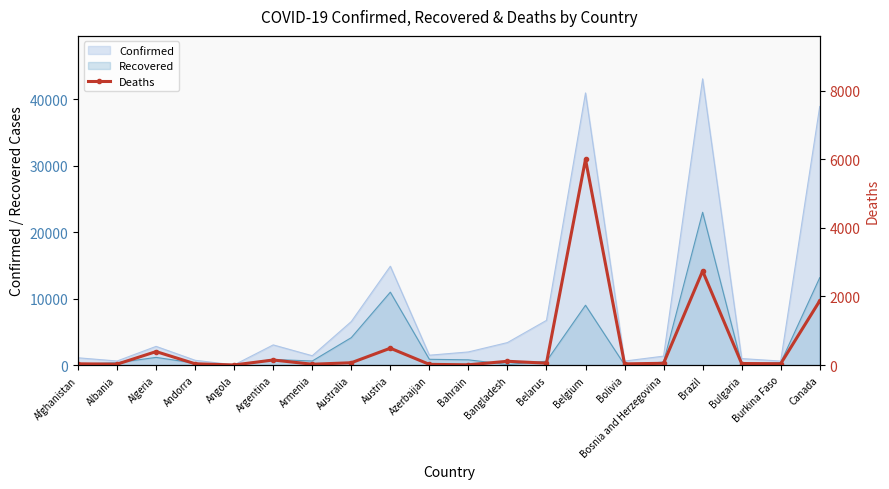

Reading right to left, extract all data points from this chart.

Canada=1872	Burkina Faso=38	Bulgaria=45	Brazil=2741	Bosnia and Herzegovina=51	Bolivia=34	Belgium=5998	Belarus=55	Bangladesh=110	Bahrain=7	Azerbaijan=20	Austria=491	Australia=67	Armenia=24	Argentina=147	Angola=2	Andorra=37	Algeria=392	Albania=26	Afghanistan=36